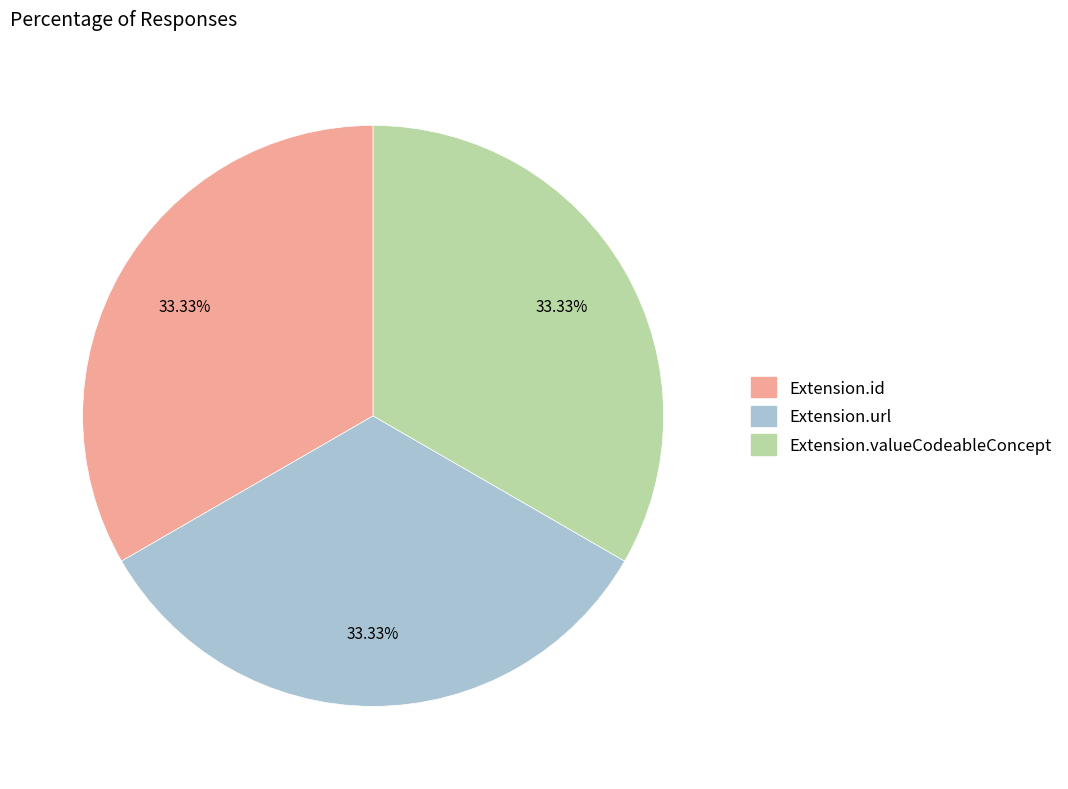

Is there a majority slice in this chart?

No